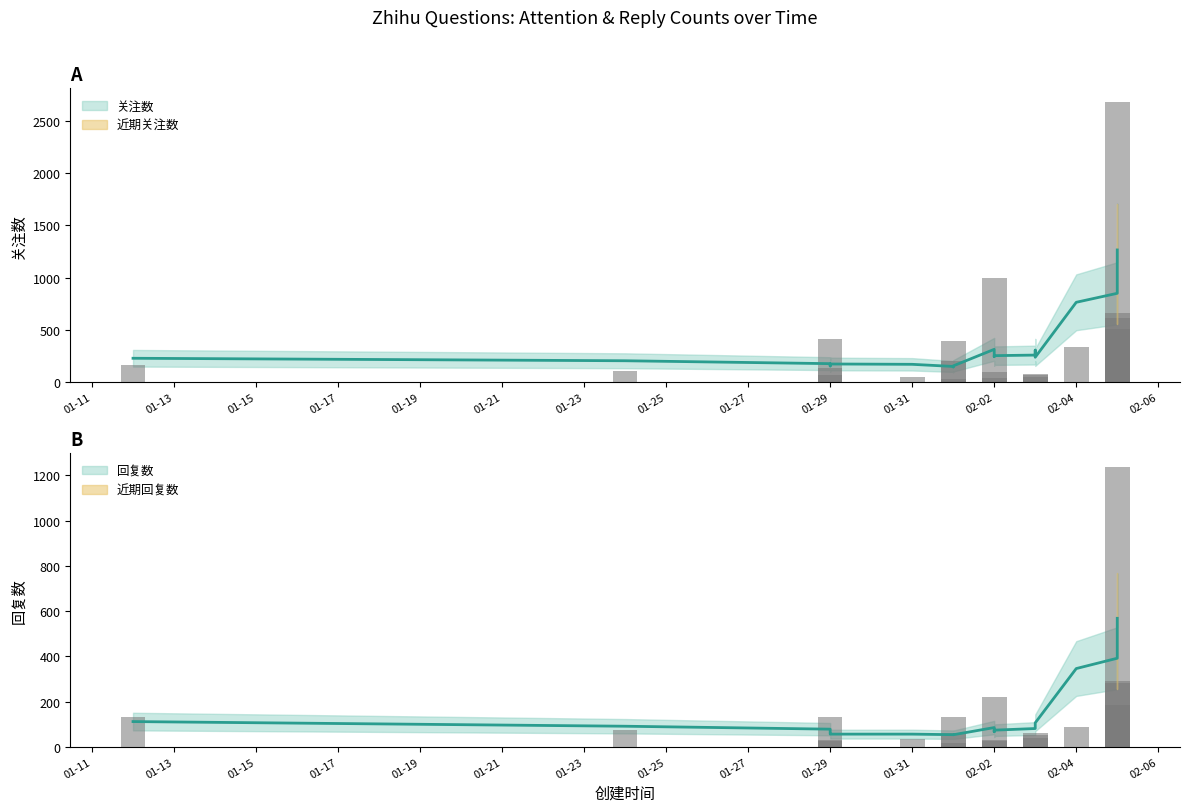

What is the label of the 1st bar from the right?

2023-02-05